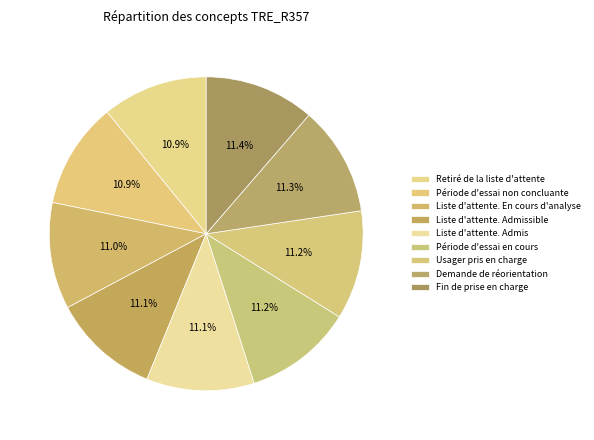

The Demande de réorientation slice represents 16% of the pie. True or false?

False